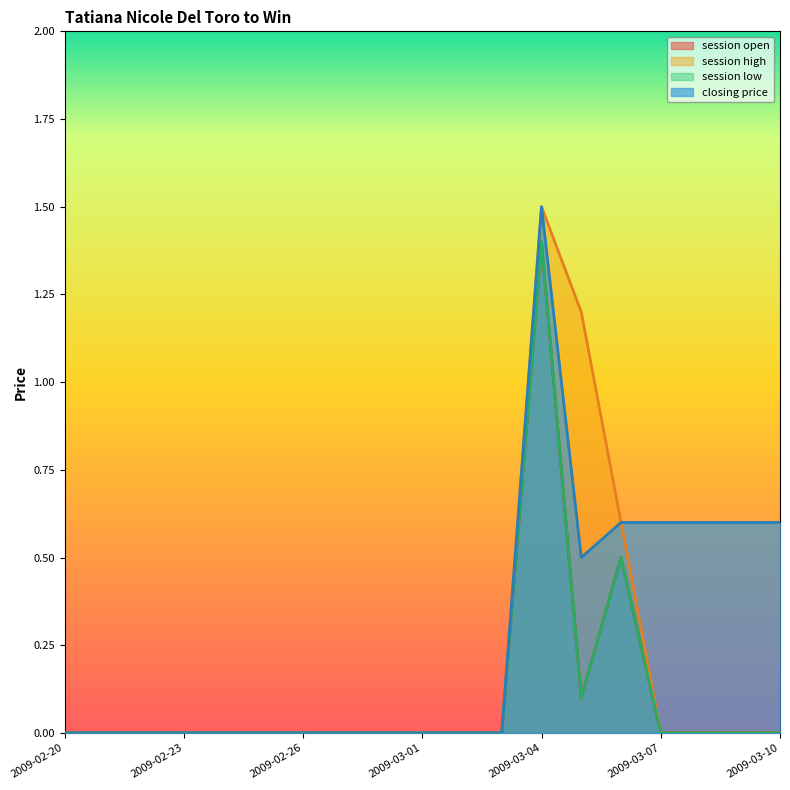

Where is session low nearest to the value 0?

2009-02-20